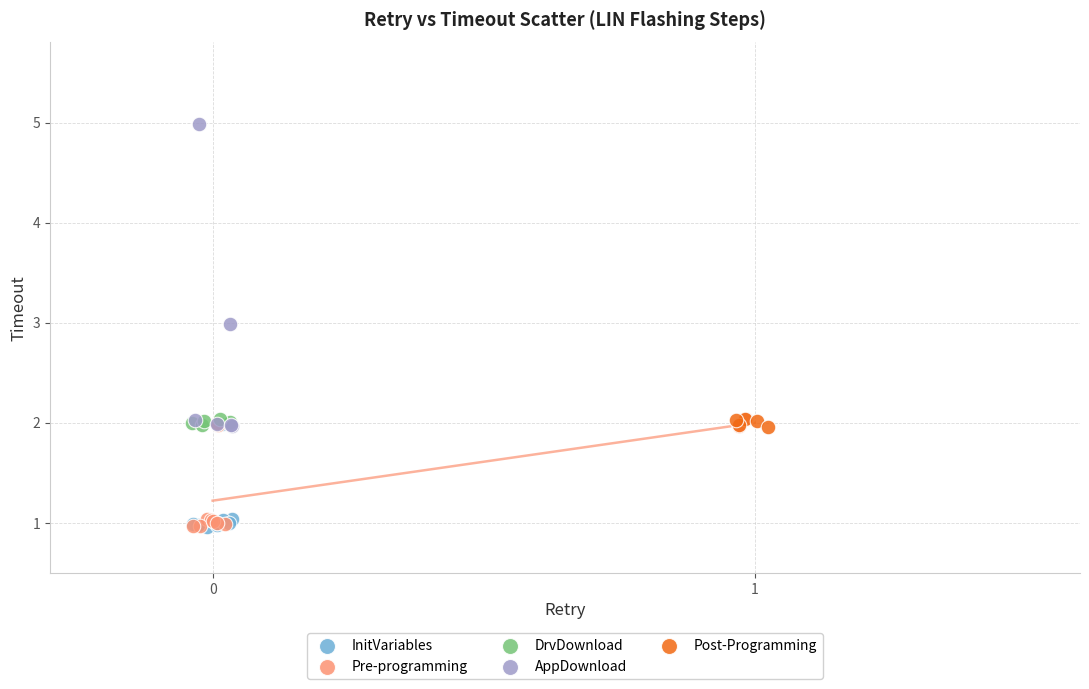

Which series has the largest Y range (max minus min)?

AppDownload